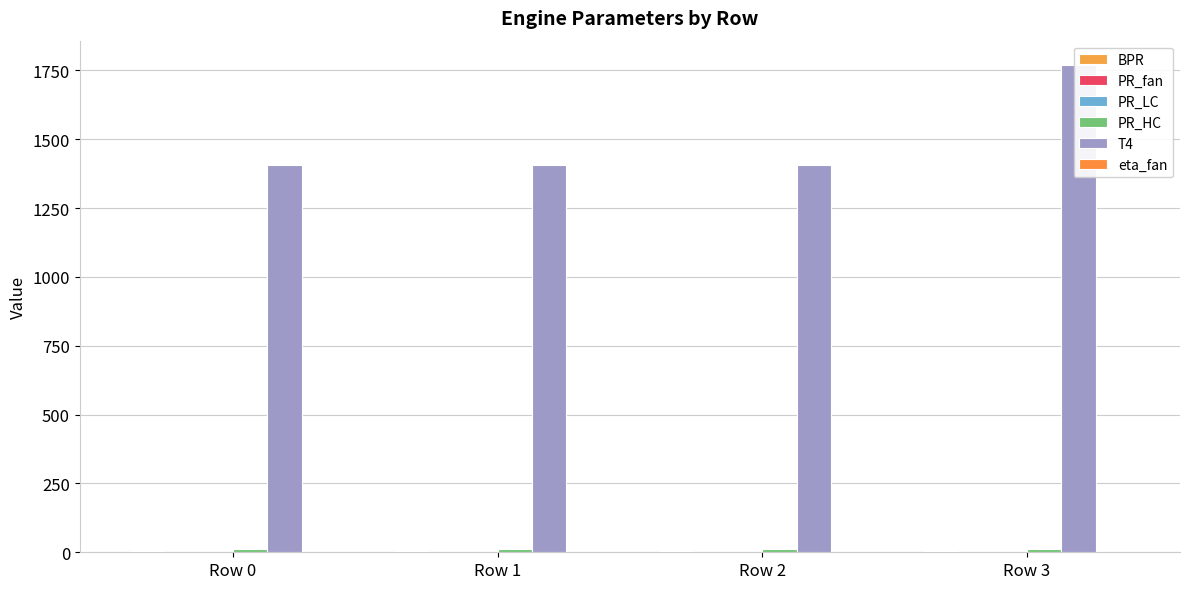

What is the value of the PR_HC bar at the 1st from the left?

12.2